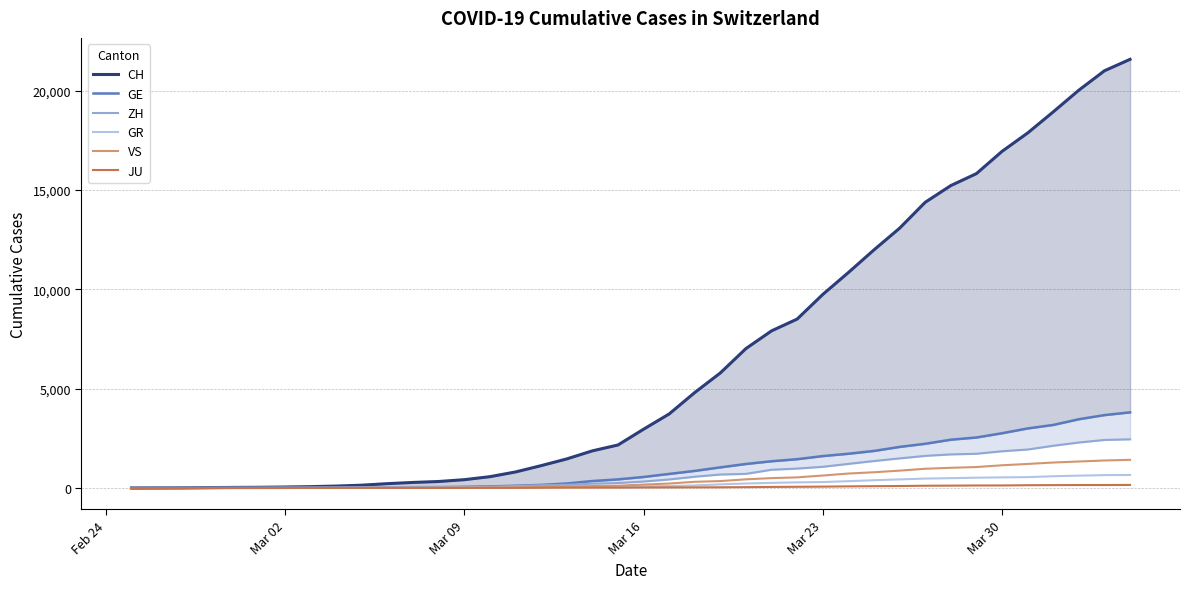

What is the maximum value for GR?

657